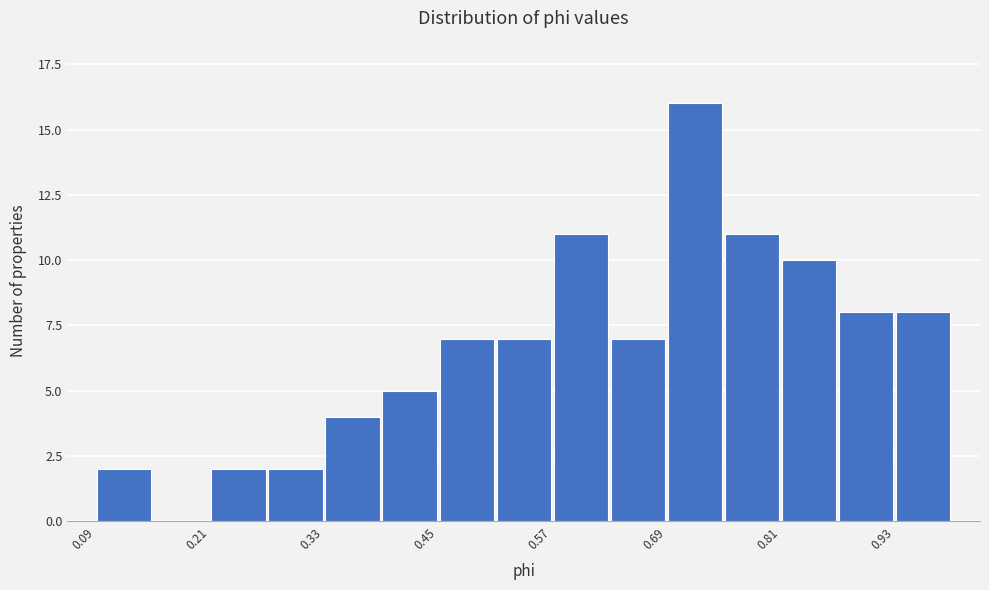

Read against the x-axis, roughly where is the centre of the tallest bar?

0.72